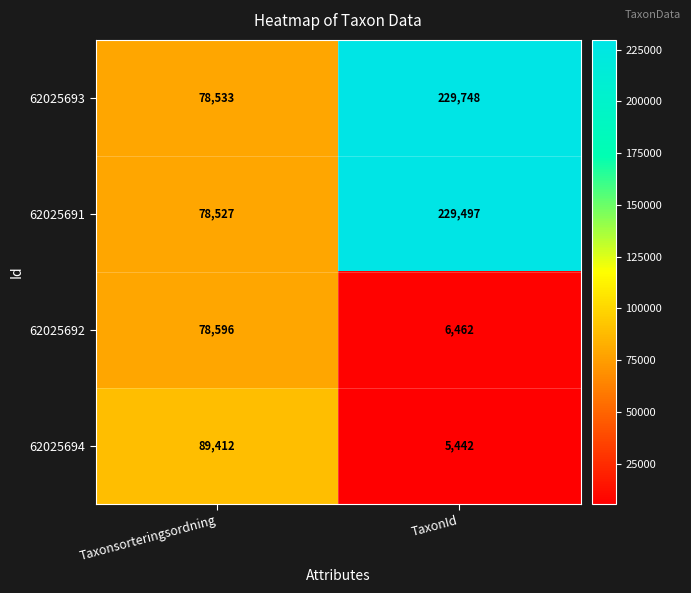

What is the total value across all series at Taxonsorteringsordning?

325068